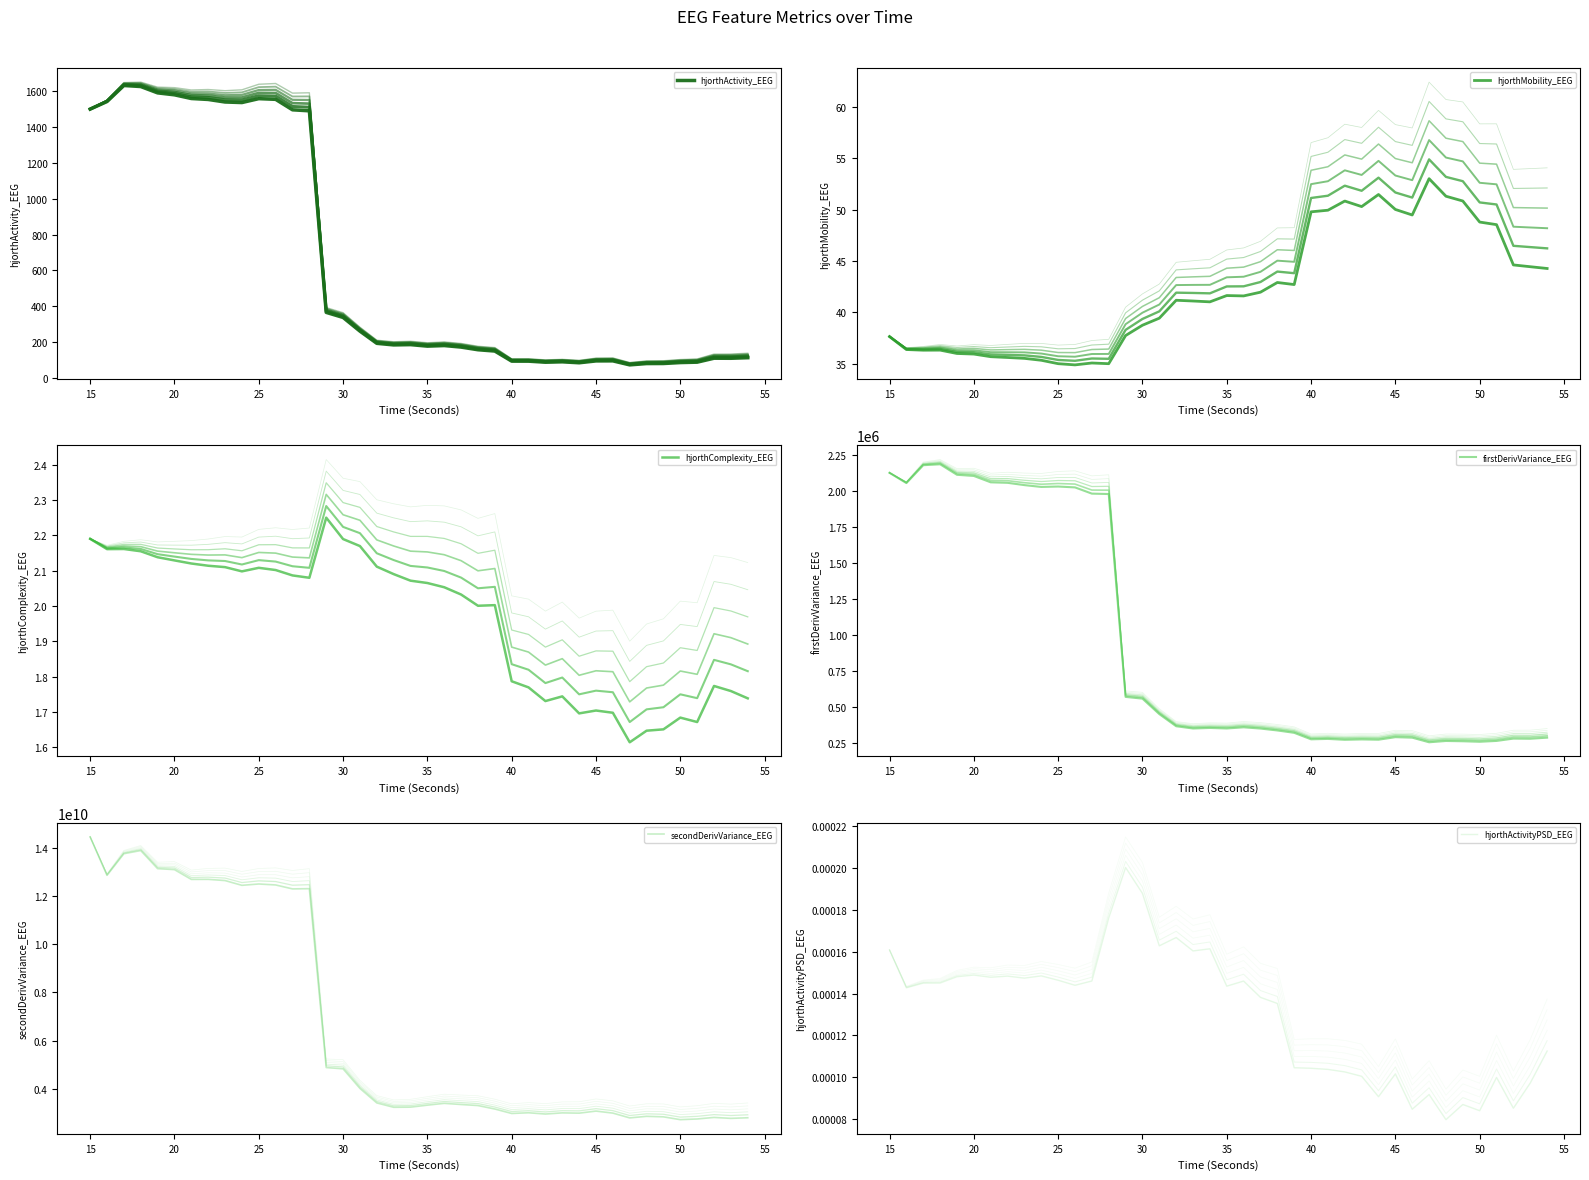

At how many categories does at least one series exceed 12348223211?

12